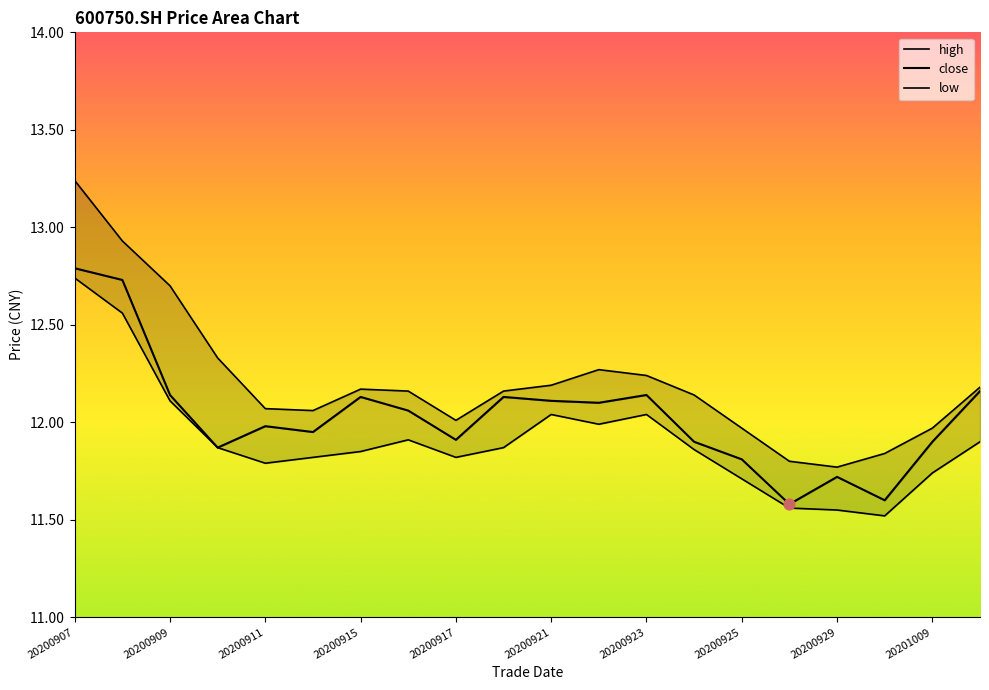

Which series has the largest Y range (max minus min)?

high